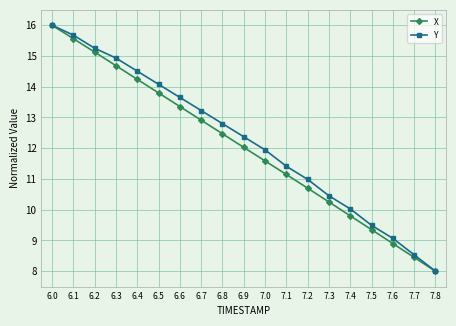

Reading left to right, extract all data points from this chart.

X: 6.0=16.0	6.1=15.6	6.2=15.1	6.3=14.7	6.4=14.2	6.5=13.8	6.6=13.4	6.7=12.9	6.8=12.5	6.9=12.0	7.0=11.6	7.1=11.1	7.2=10.7	7.3=10.3	7.4=9.8	7.5=9.4	7.6=8.9	7.7=8.4	7.8=8.0
Y: 6.0=16.0	6.1=15.7	6.2=15.3	6.3=14.9	6.4=14.5	6.5=14.1	6.6=13.7	6.7=13.2	6.8=12.8	6.9=12.4	7.0=11.9	7.1=11.4	7.2=11.0	7.3=10.5	7.4=10.0	7.5=9.5	7.6=9.1	7.7=8.5	7.8=8.0